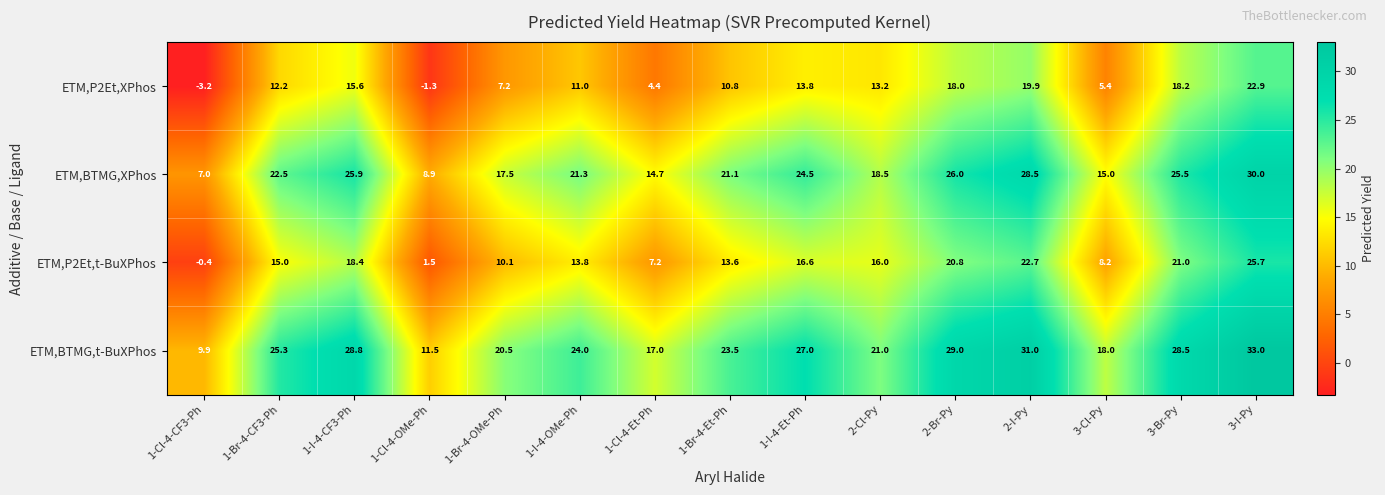

What is the average value of the ETM,P2Et,XPhos series?

11.2